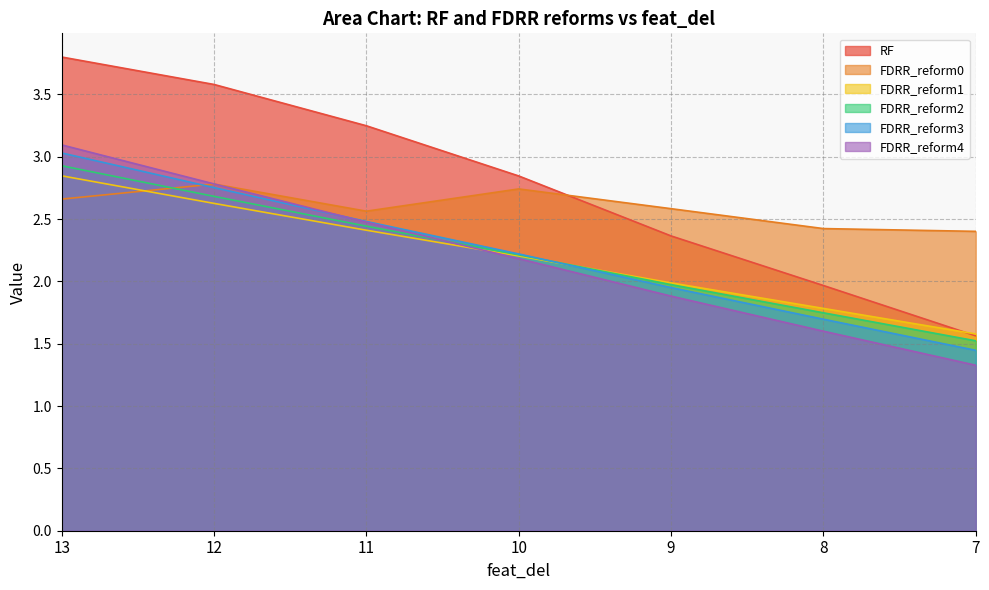

Reading right to left, list all the values displayed in this chart.

RF: 7=1.6	8=2.0	9=2.4	10=2.8	11=3.2	12=3.6	13=3.8
FDRR_reform0: 7=2.4	8=2.4	9=2.6	10=2.7	11=2.6	12=2.8	13=2.7
FDRR_reform1: 7=1.6	8=1.8	9=2.0	10=2.2	11=2.4	12=2.6	13=2.8
FDRR_reform2: 7=1.5	8=1.7	9=2.0	10=2.2	11=2.4	12=2.7	13=2.9
FDRR_reform3: 7=1.4	8=1.7	9=2.0	10=2.2	11=2.5	12=2.8	13=3.0
FDRR_reform4: 7=1.3	8=1.6	9=1.9	10=2.2	11=2.5	12=2.8	13=3.1